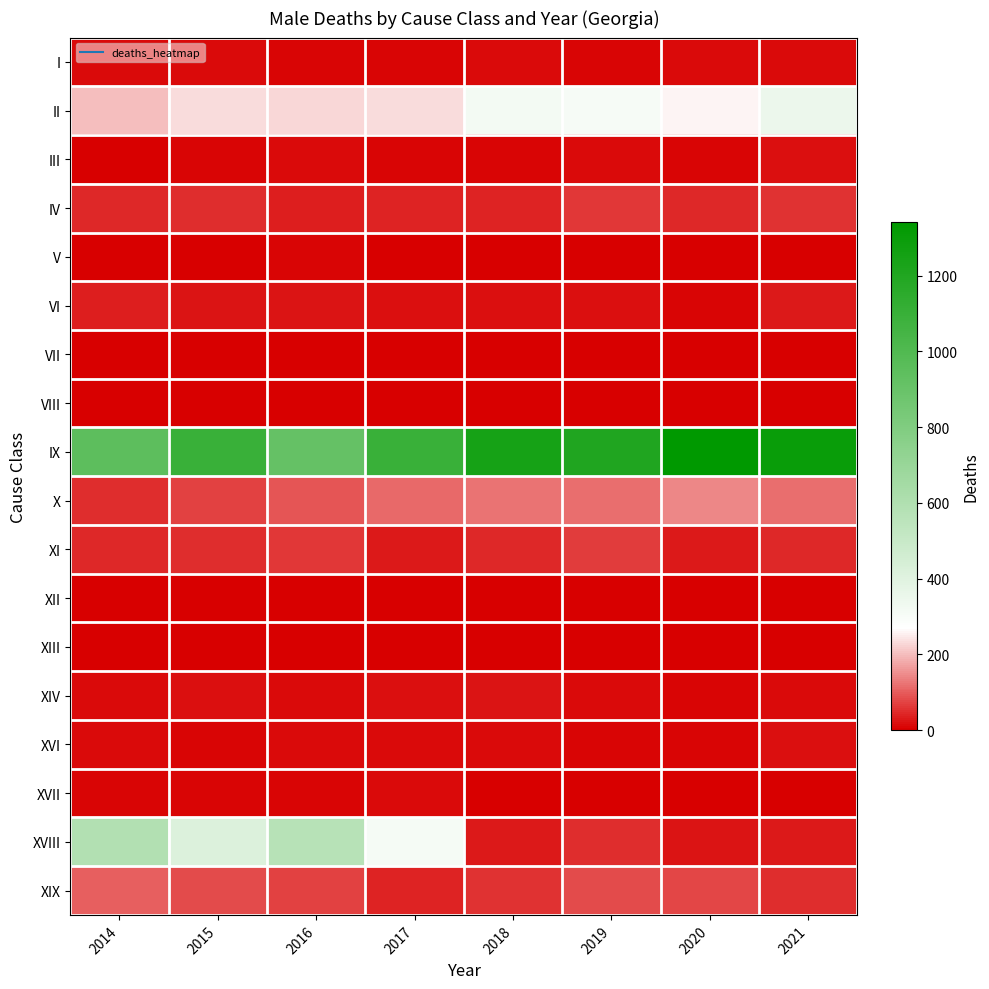

Count the number of data series in this chart.

18